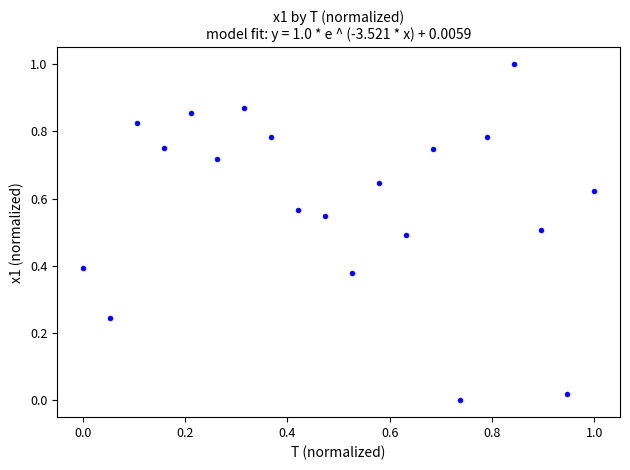

What is the range of Y values (max minus min)?

1.0